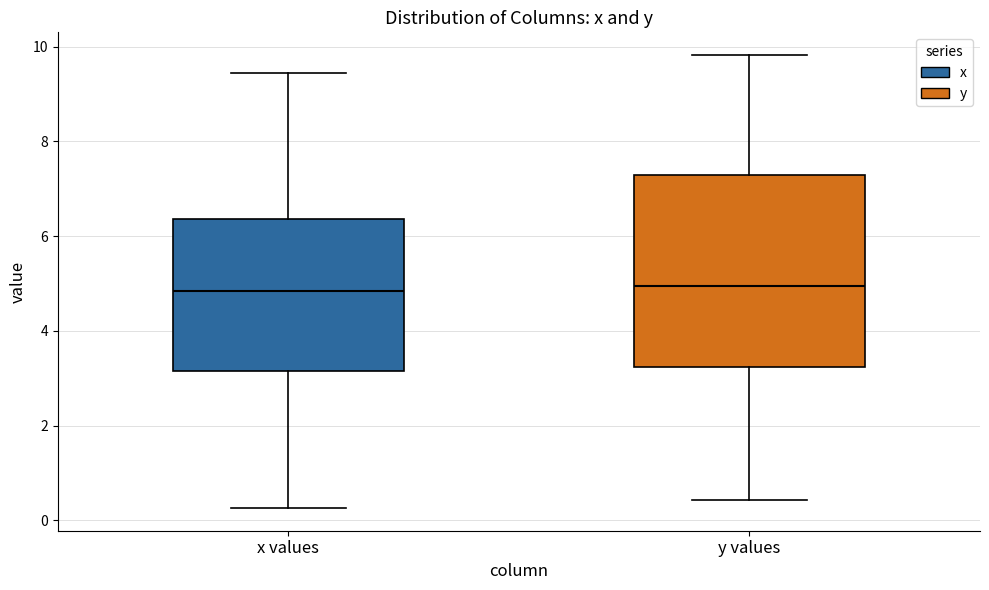

Reading left to right, transcribe this box plot: for each box, give where its median line is, the range the box spans, and where its two whiskers end, as read against the y-axis. The values are not printed on the chart, so give them approximately, as read against the axis.

x values: median 4.8, box 3.2 to 6.4, whiskers 0.2 to 9.4
y values: median 5.0, box 3.2 to 7.2, whiskers 0.4 to 9.8